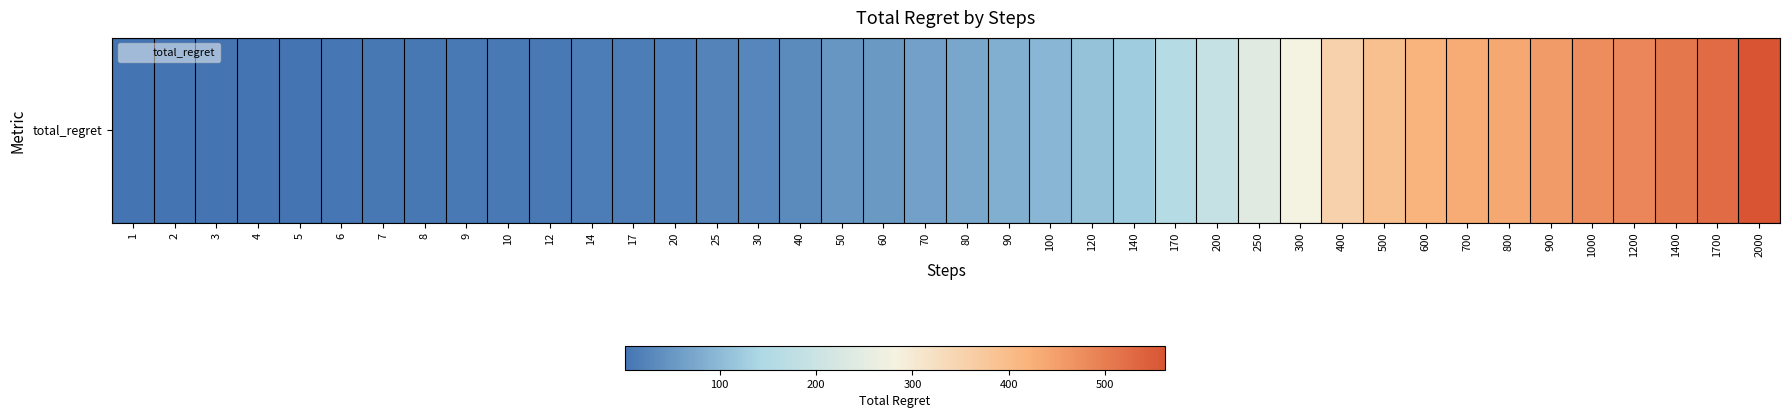

How many data points are above 74?

19